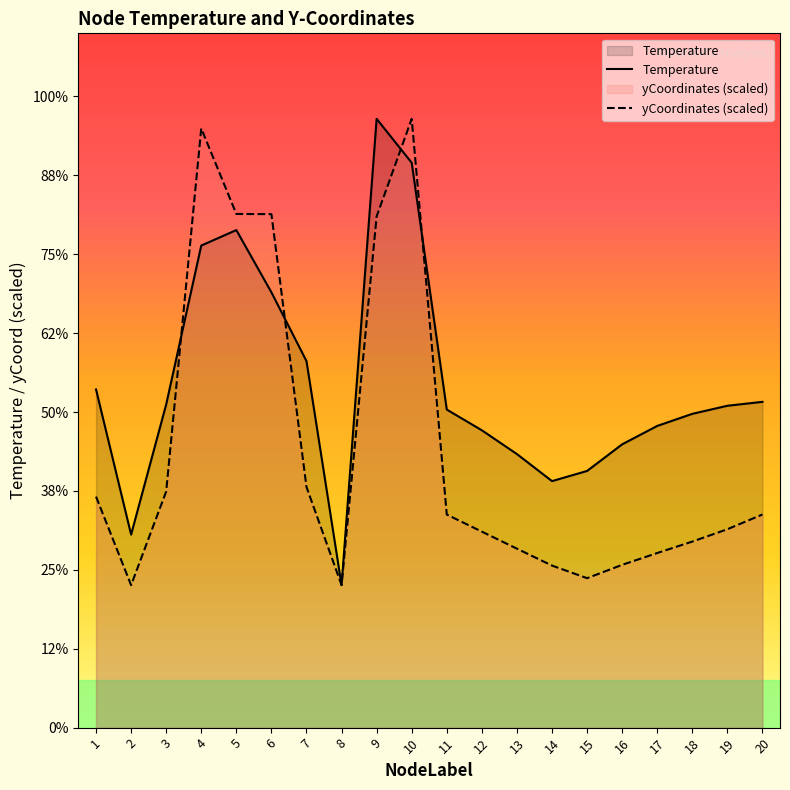

What is the difference between the second highest and minimum values in the Temperature series?

13.4